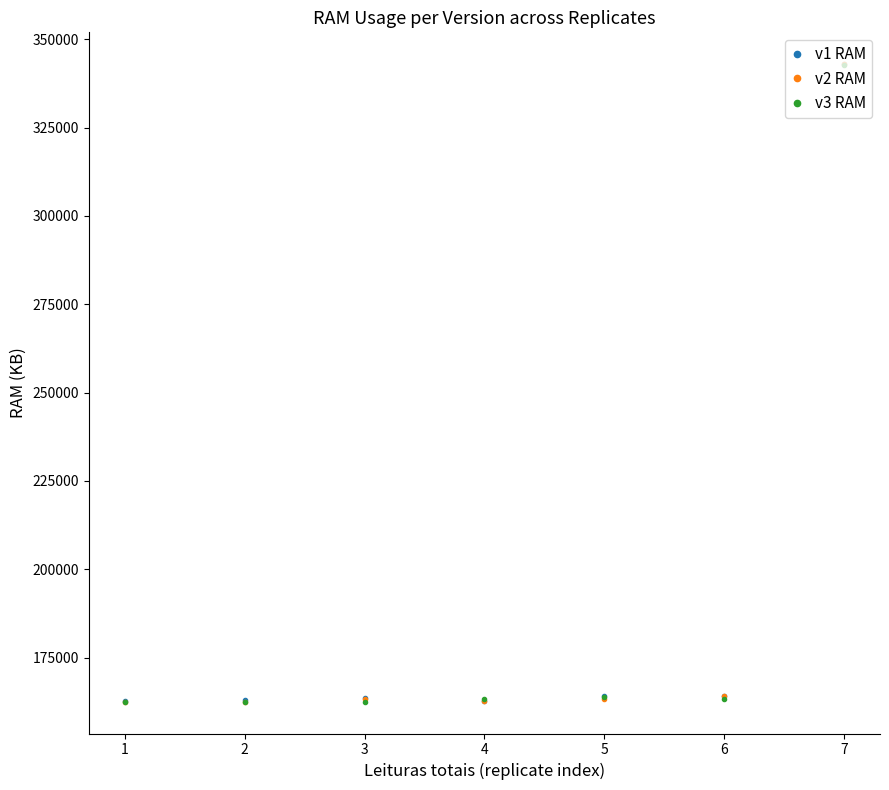

How many data points does each series have?

7